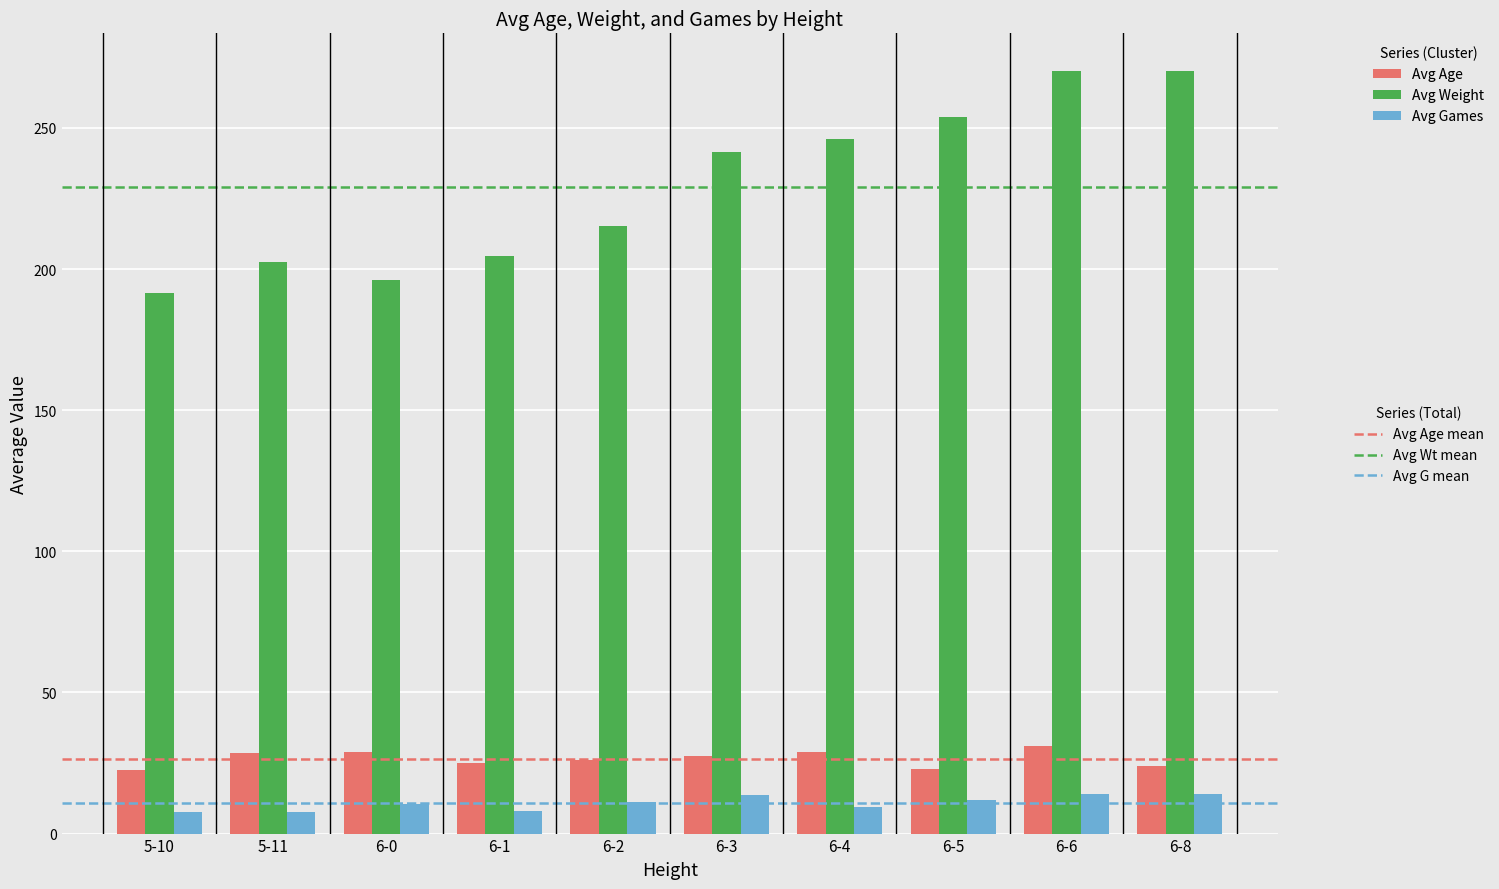

What is the difference between the highest and lowest values at 6-3?

227.8